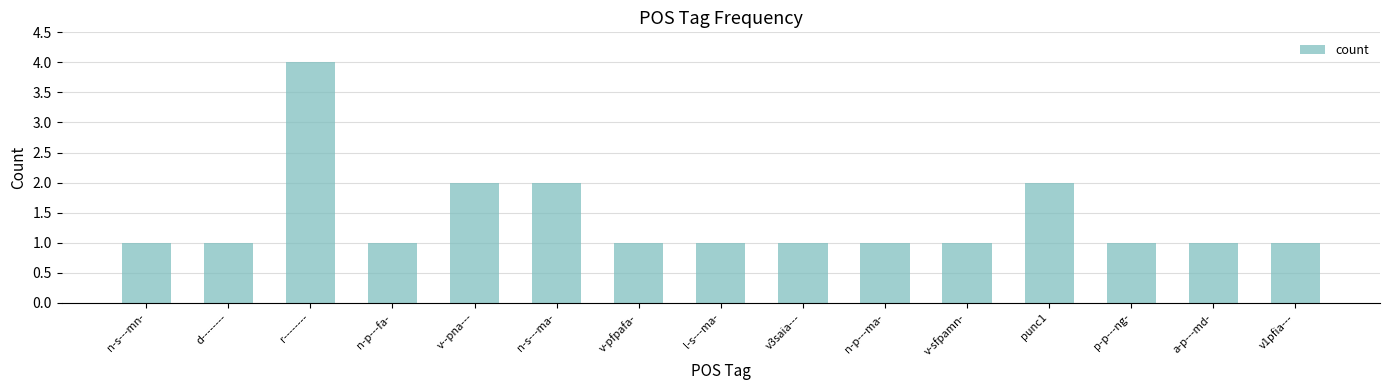

At which category does the chart reach its peak across all series?

r--------